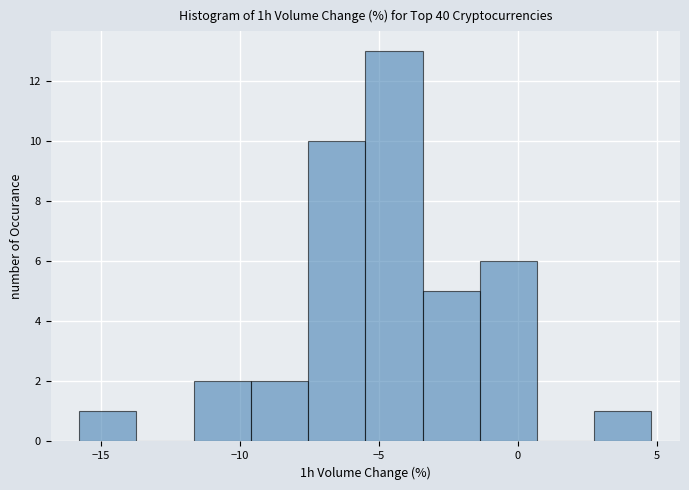

Reading left to right, list every bar in this chart as the range it spans on the x-axis followed by its height. Neither the bar edges nor the heights are printed on the chart, so give them approximately, as read against the axes.

-16.0 to -13.5: 1
-13.5 to -11.5: 0
-11.5 to -9.5: 2
-9.5 to -7.5: 2
-7.5 to -5.5: 10
-5.5 to -3.5: 13
-3.5 to -1.5: 5
-1.5 to 0.5: 6
0.5 to 3.0: 0
3.0 to 5.0: 1